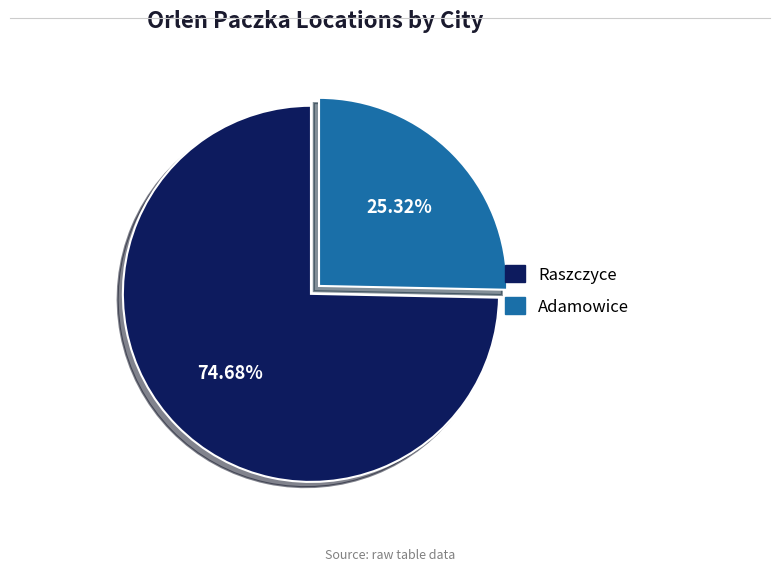

What is the ratio of the value at Raszczyce to the value at Adamowice?

2.9